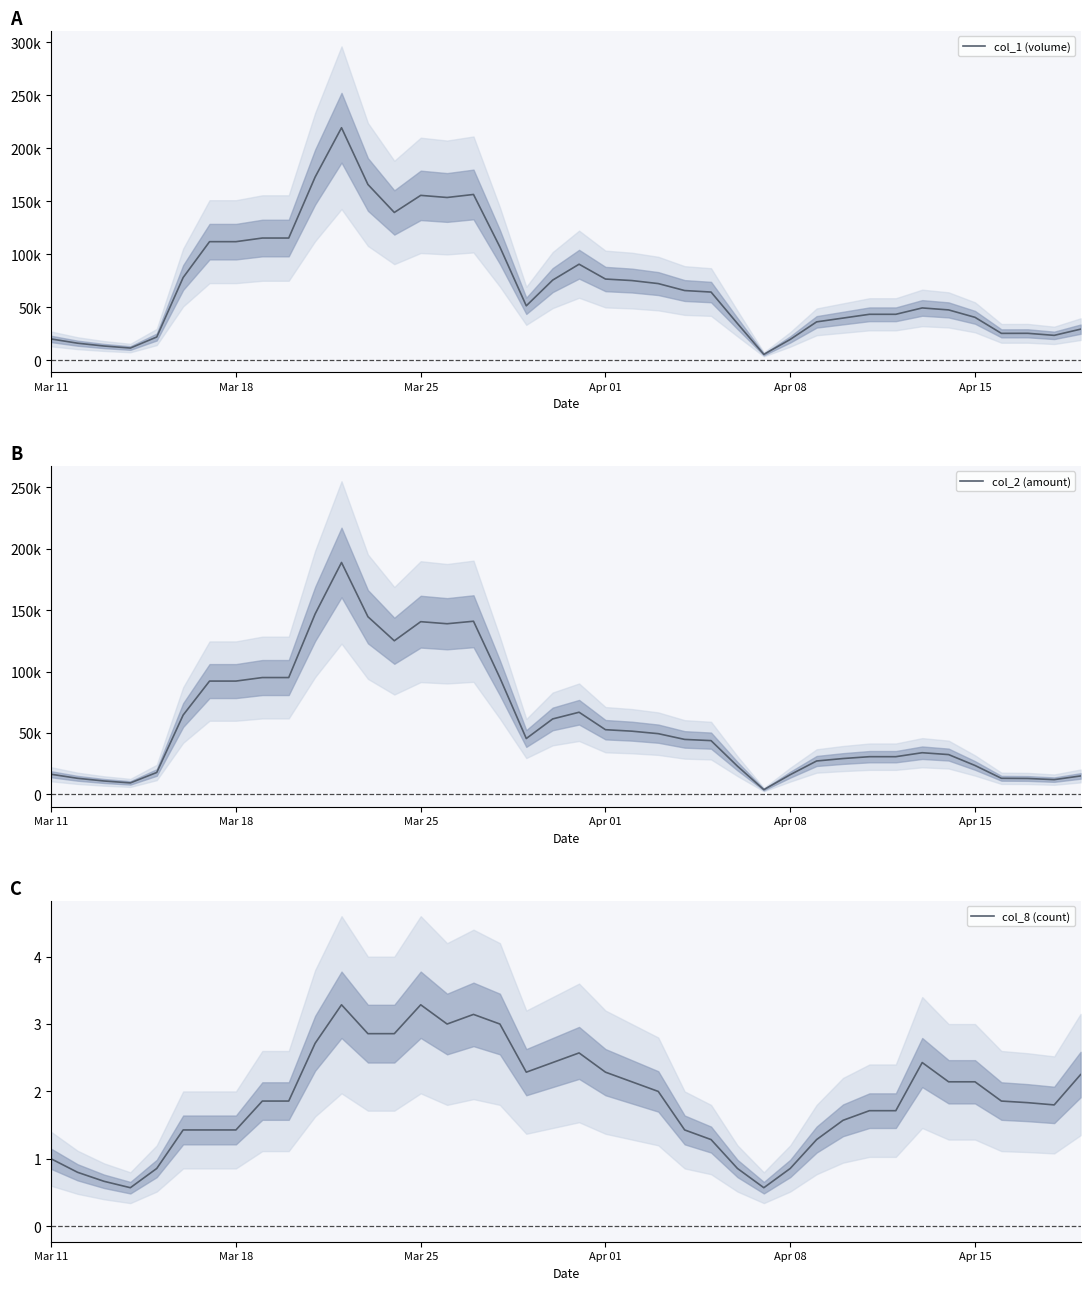

The value of col_8 (count) at Mar 11 is 1.0. True or false?

True